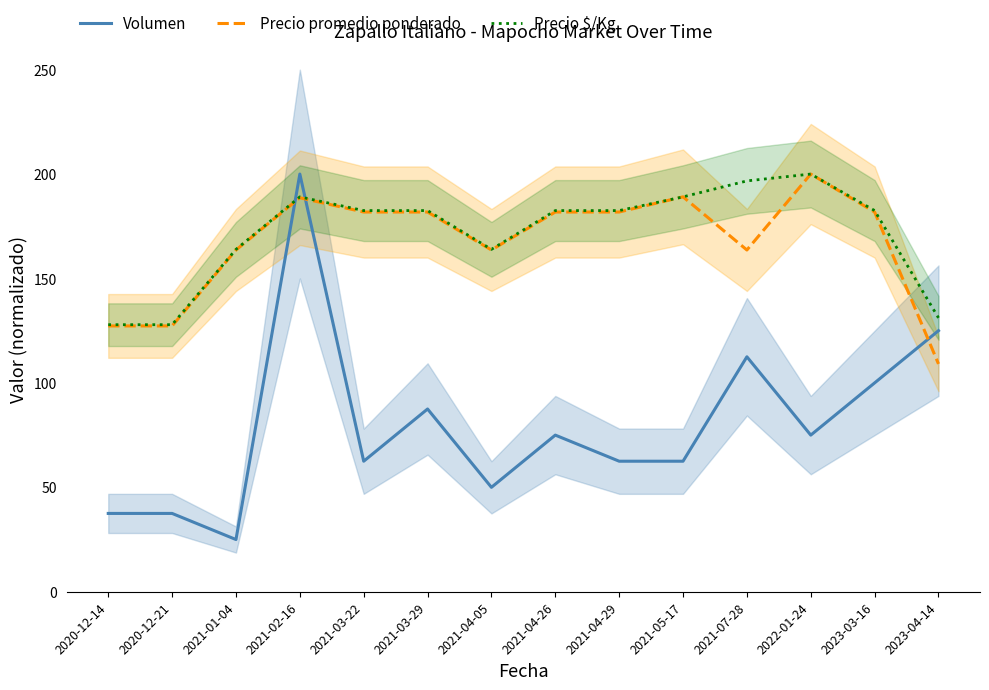

In Volumen, how many points are higher than both neighbors (excluding endpoints)?

4